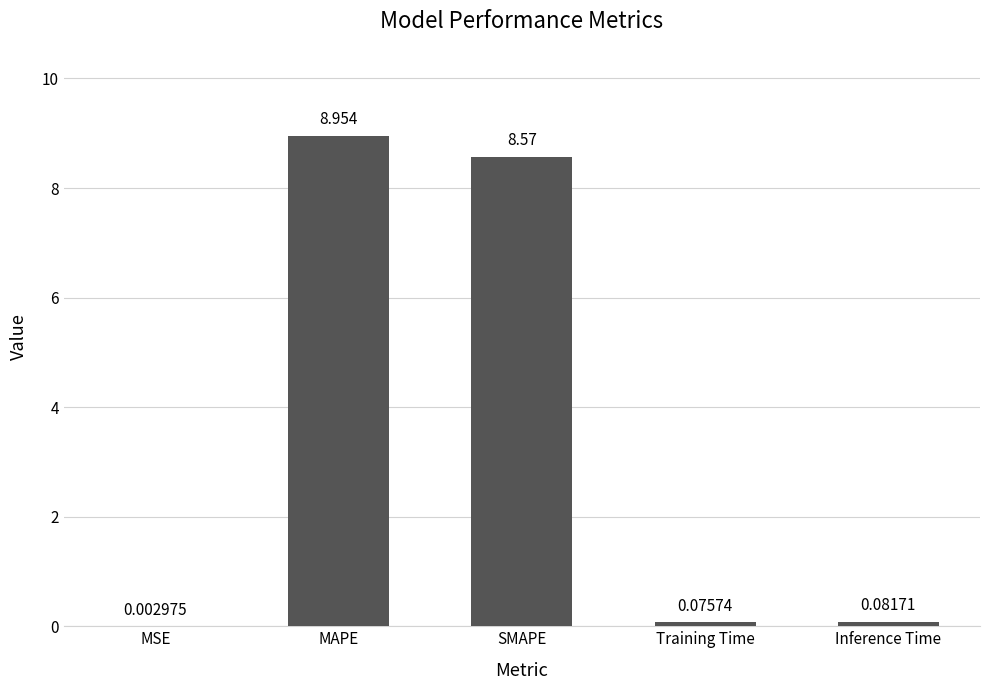

Does the chart contain stacked bars?

No